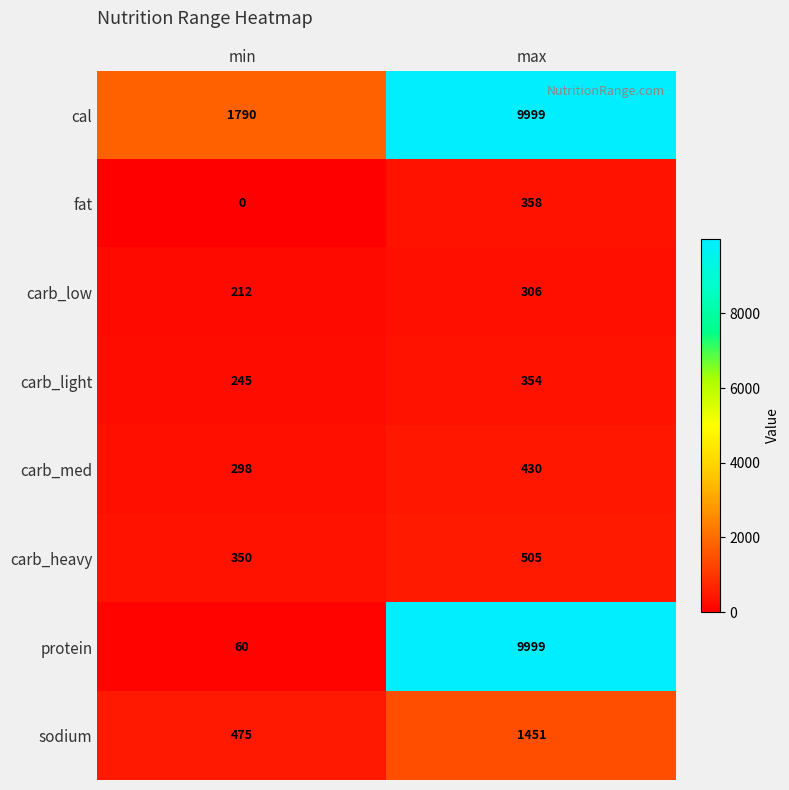

Which category has the lowest value across all series?

min